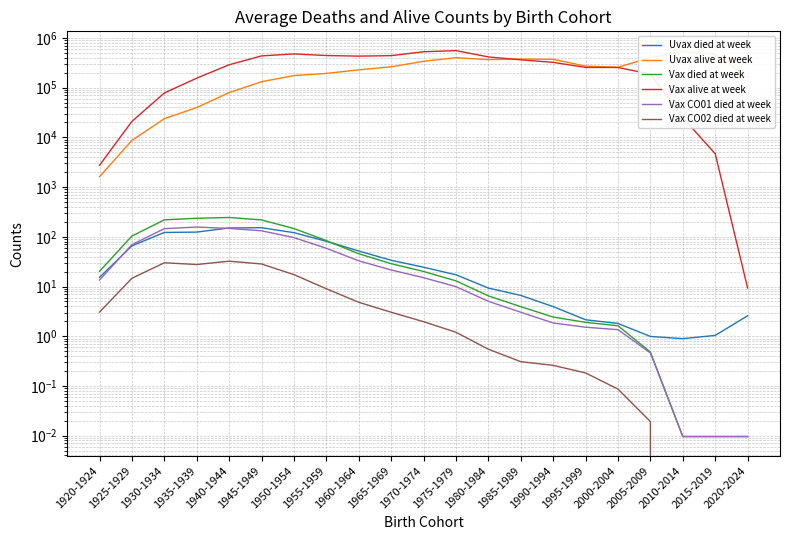

At which label is Vax died at week closest to 122?

1925-1929